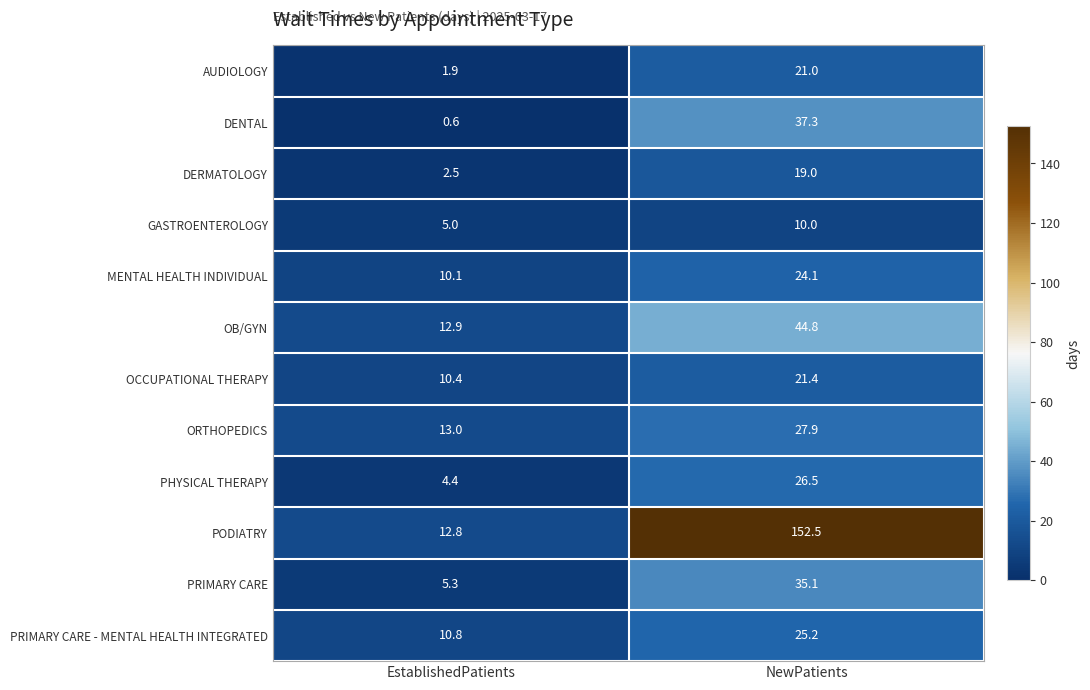

Which series has the largest total across all categories?

PODIATRY